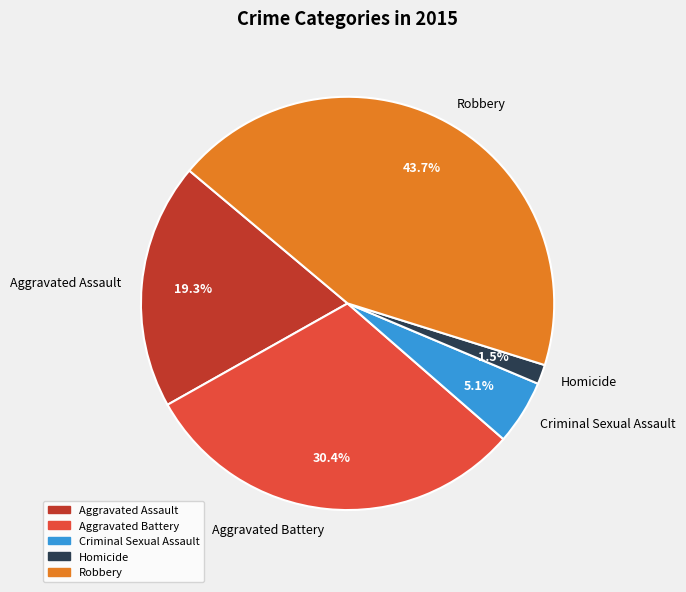

To the nearest percent, what percentage of the pie is Aggravated Battery?

30%